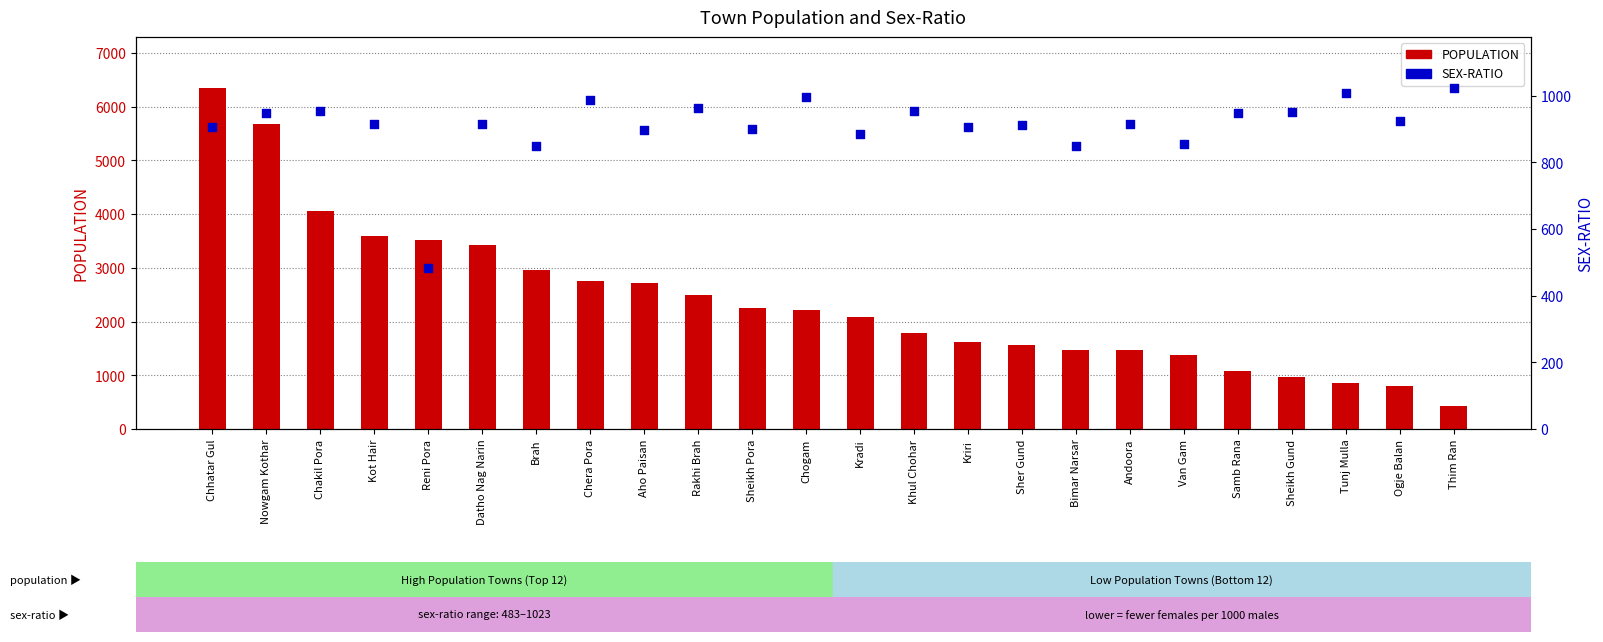

Which series contains the highest Y value?

POPULATION